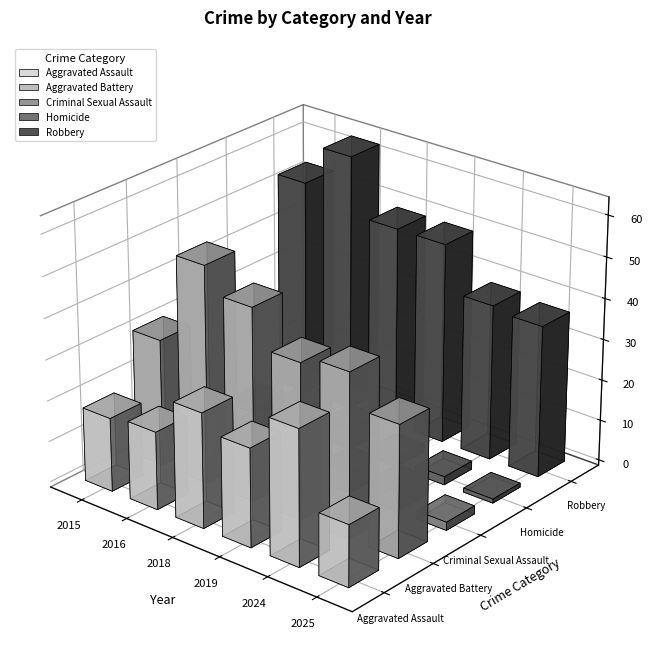

Which category has the lowest value in the Aggravated Assault series?

2025